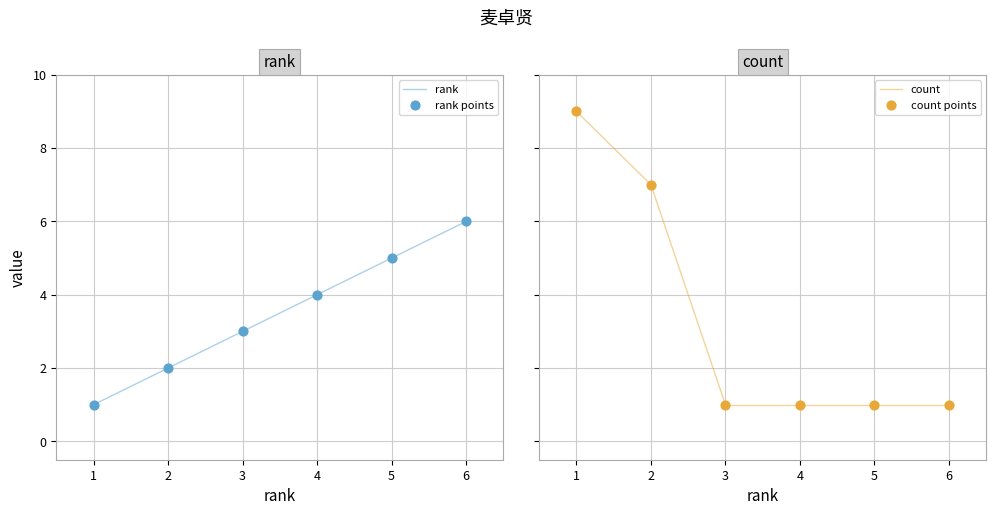

Which series has the widest spread of Y values?

count